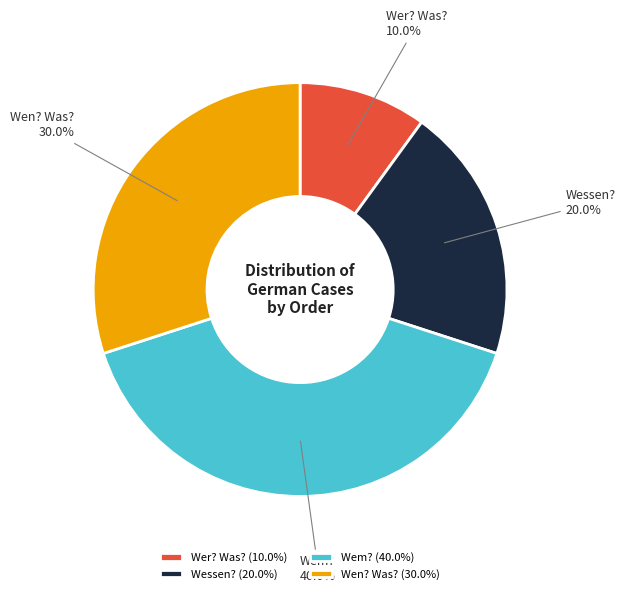

To the nearest percent, what portion does Wessen? represent?

20%